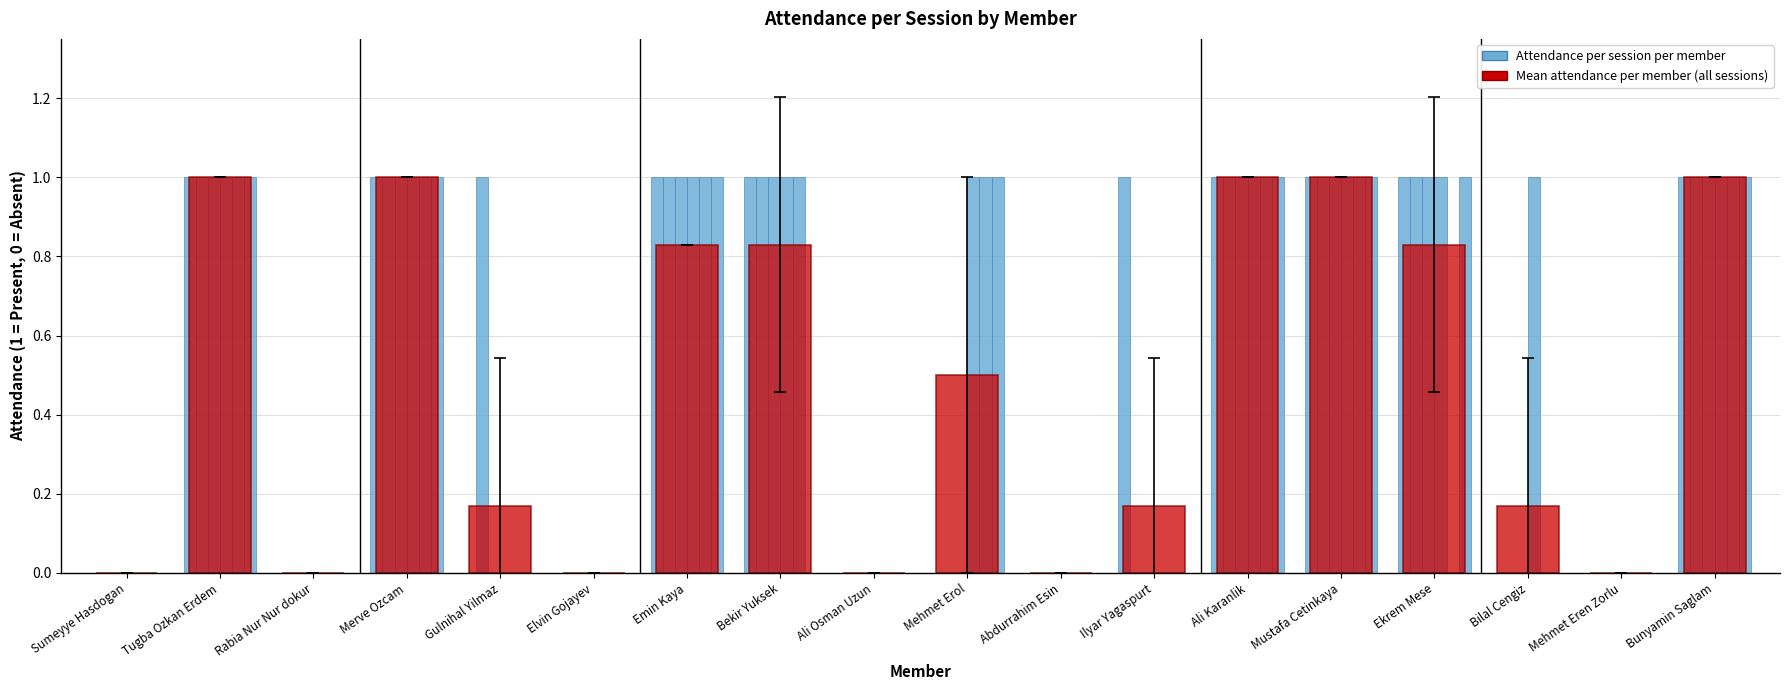

What is the difference between the maximum and minimum values?

1.0